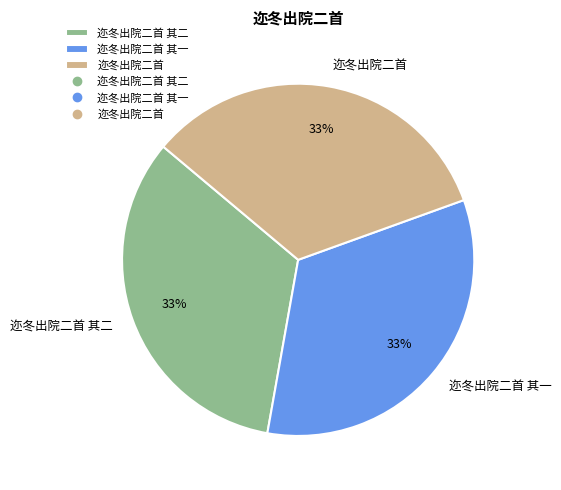

To the nearest percent, what portion does 迩冬出院二首 其二 represent?

33%